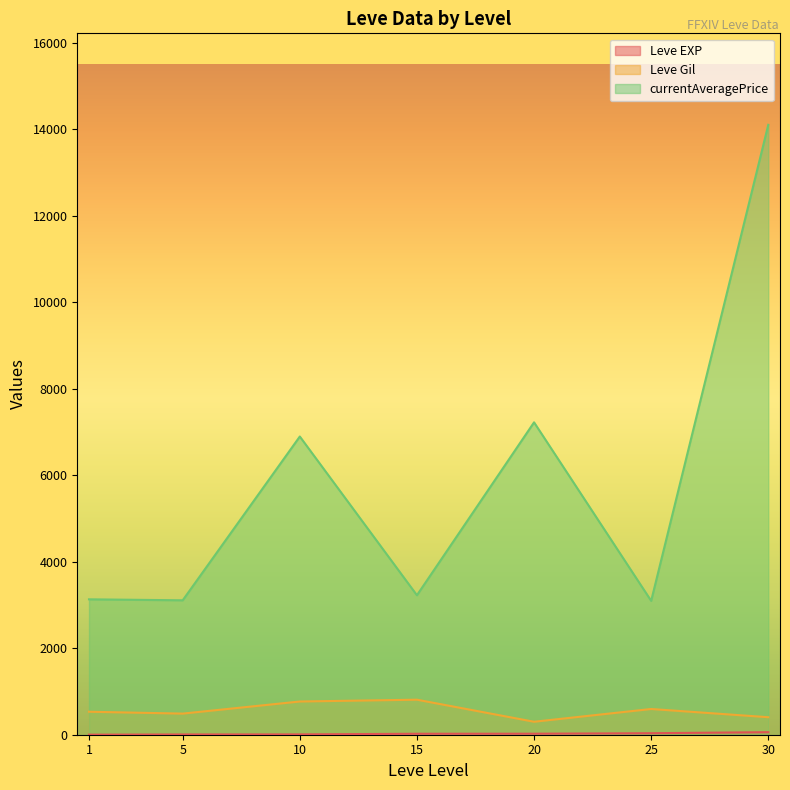

What is the sum of all currentAveragePrice values?

40788.3